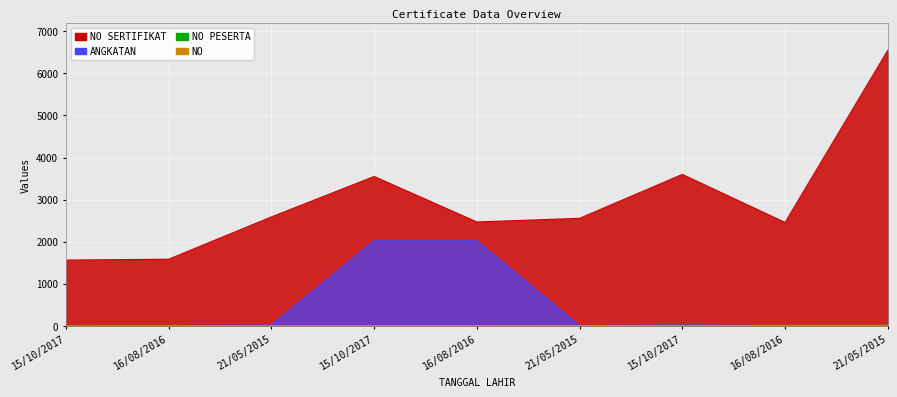

Reading left to right, list all the values displayed in this chart.

NO: 15/10/2017=1	16/08/2016=2	21/05/2015=3	15/10/2017=4	16/08/2016=5	21/05/2015=6	15/10/2017=7	16/08/2016=8	21/05/2015=9
NO SERTIFIKAT: 15/10/2017=1562	16/08/2016=1582	21/05/2015=2587	15/10/2017=3549	16/08/2016=2468	21/05/2015=2554	15/10/2017=3598	16/08/2016=2456	21/05/2015=6548
NO PESERTA: 15/10/2017=1	16/08/2016=2	21/05/2015=3	15/10/2017=4	16/08/2016=5	21/05/2015=6	15/10/2017=7	16/08/2016=8	21/05/2015=9
ANGKATAN: 15/10/2017=1	16/08/2016=1	21/05/2015=20	15/10/2017=2021	16/08/2016=2021	21/05/2015=2	15/10/2017=21	16/08/2016=1	21/05/2015=1